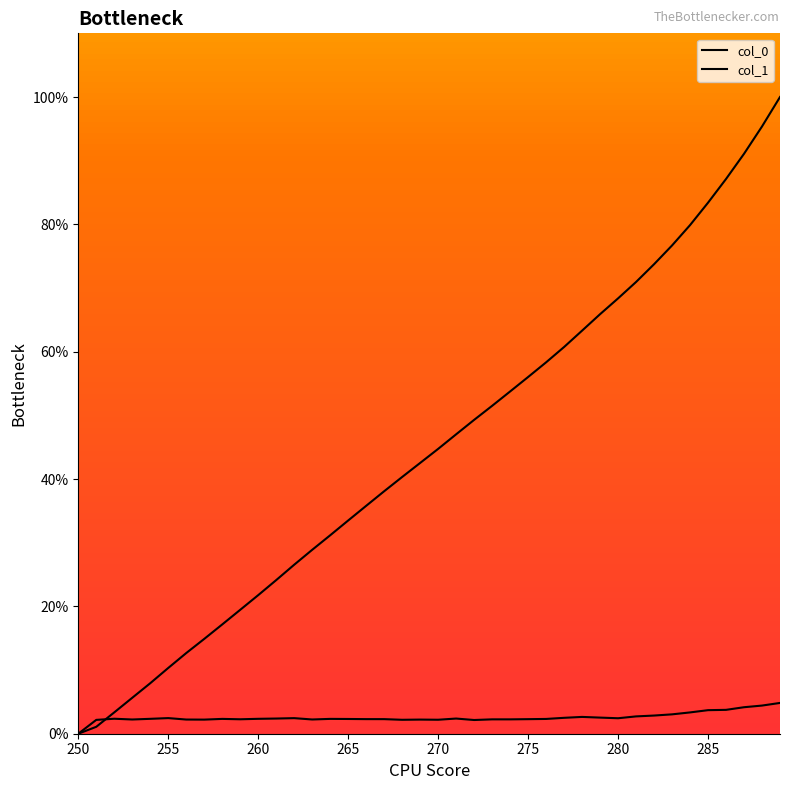

Which series has the largest total across all categories?

col_0